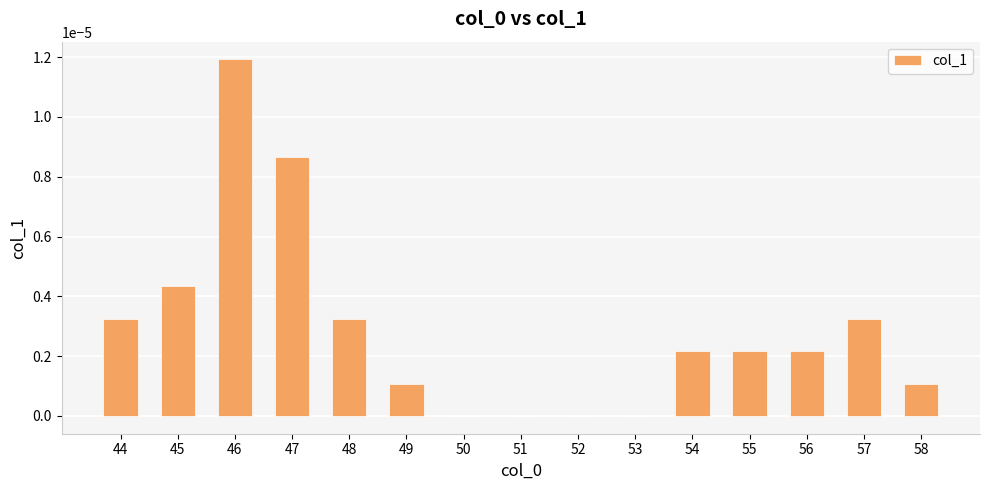

The value at 50 is -0.0. True or false?

True